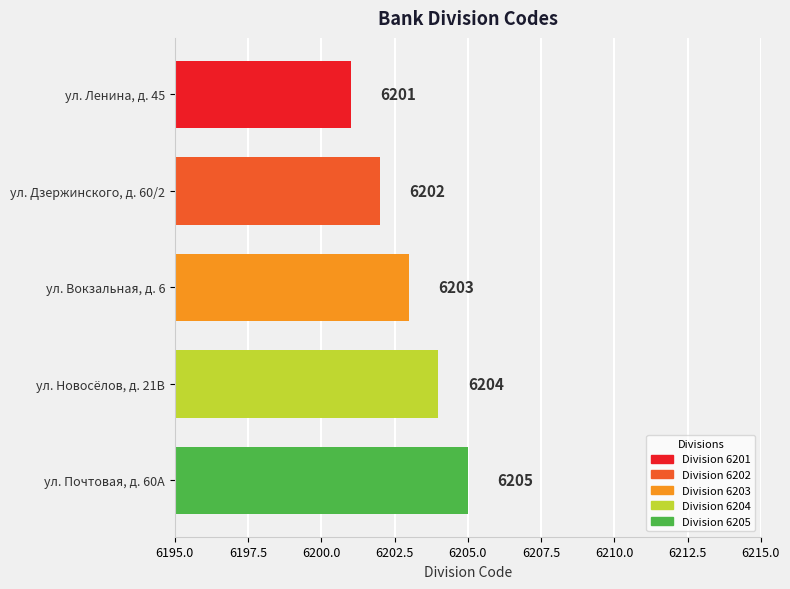

Reading top to bottom, what are all the values shown in this chart?

6201	6202	6203	6204	6205